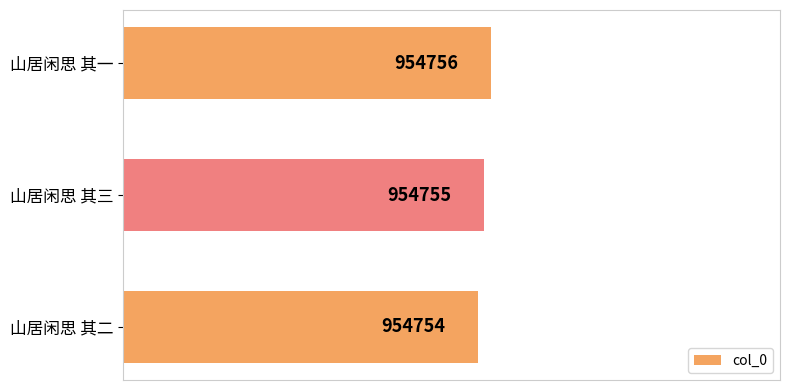

What is the change in value from 山居闲思 其二 to 山居闲思 其一?

+2